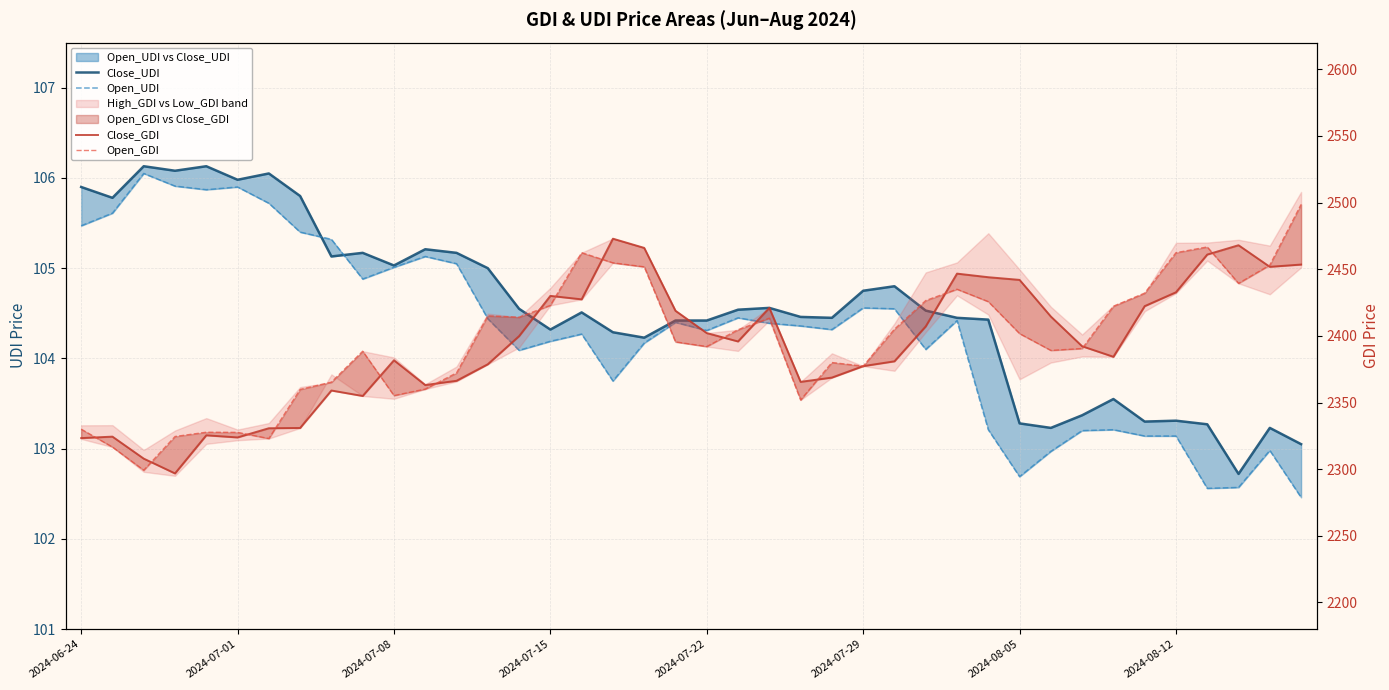

Is it true that Open_GDI equals 2365.3 at 8?

True